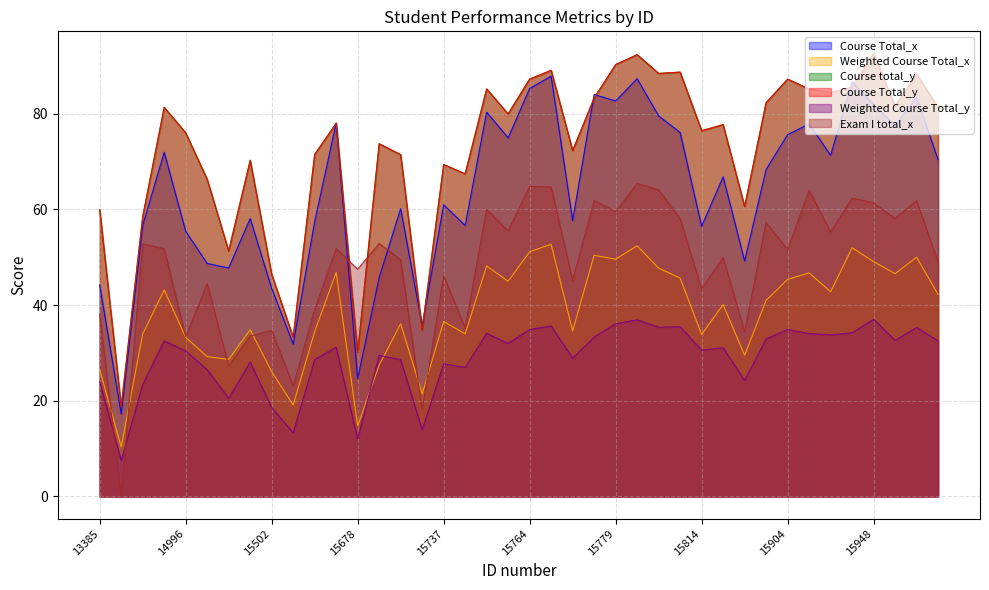

Is the value of Course Total_x at 15507 greater than the value of Weighted Course Total_y at 15086?

Yes